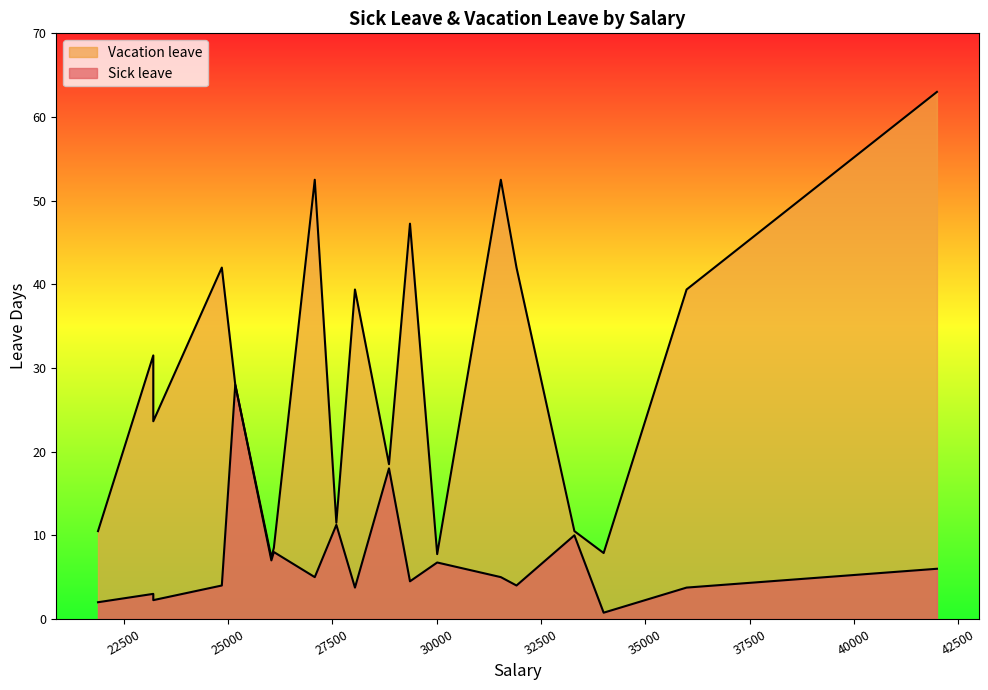

Reading left to right, list all the values displayed in this chart.

Sick leave: 26101=8.0	31539=5.0	21888=2.0	27598=11.2	28044=3.8	23212=3.0	23212=2.2	27081=5.0	28859=18.0	30014=6.8	25176=28.0	34002=0.8	24854=4.0	29362=4.5	31914=4.0	35989=3.8	33301=10.0	41987=6.0	26041=7.0
Vacation leave: 26101=8.5	31539=52.5	21888=10.5	27598=11.5	28044=39.4	23212=31.5	23212=23.6	27081=52.5	28859=18.5	30014=7.8	25176=28.0	34002=7.9	24854=42.0	29362=47.2	31914=42.0	35989=39.4	33301=10.5	41987=63.0	26041=7.3